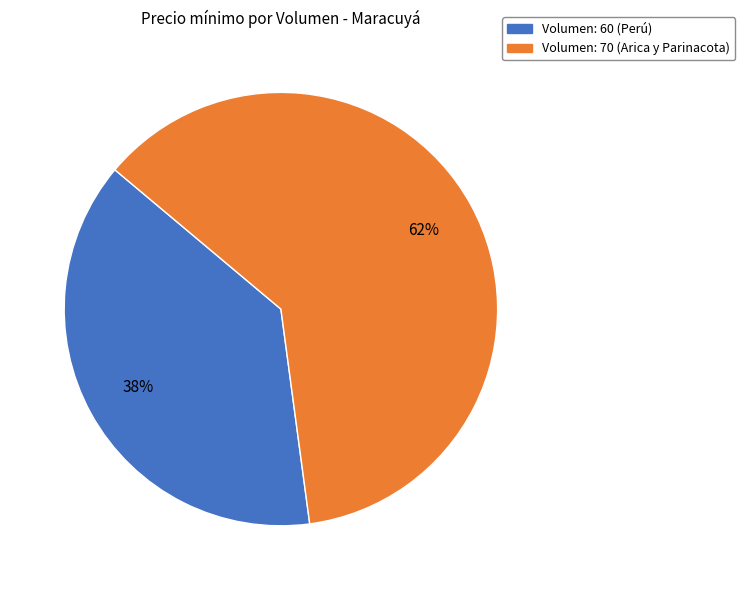

To the nearest percent, what is the difference between the largest and smallest slice percentages?

24%